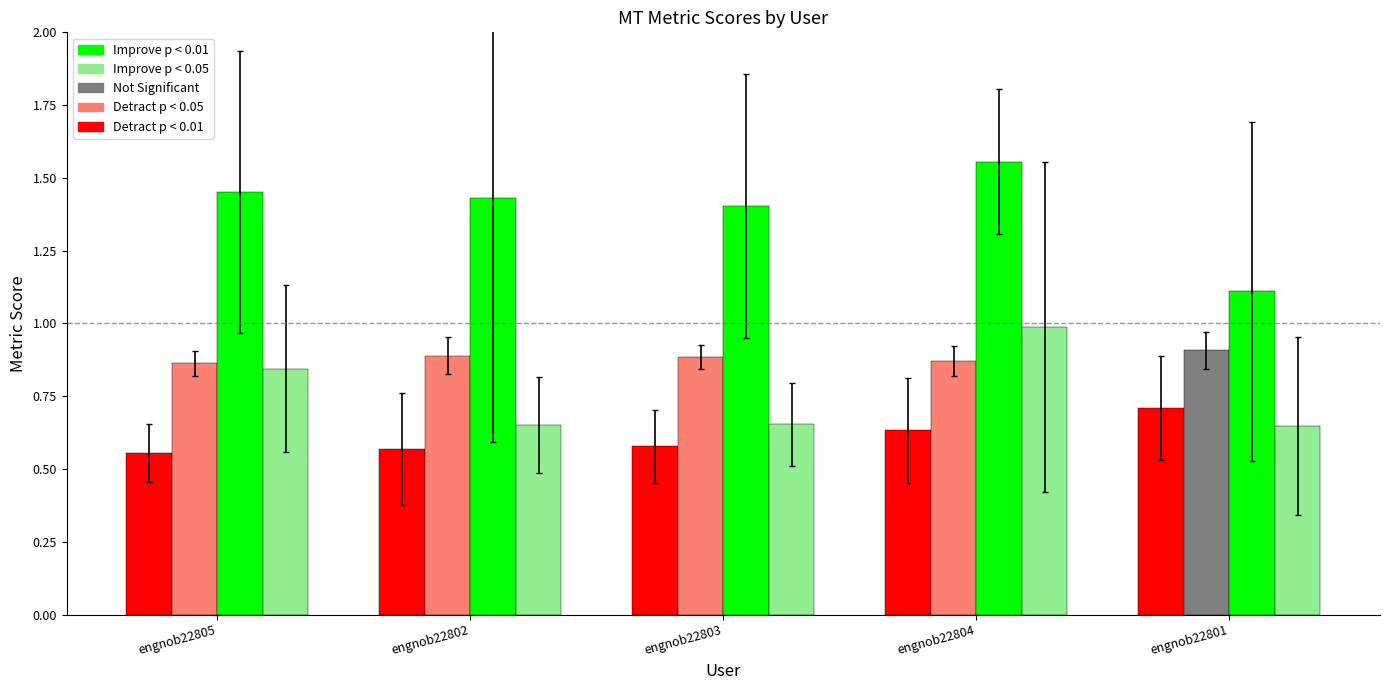

At which category is the sum across all series the highest?

engnob22804